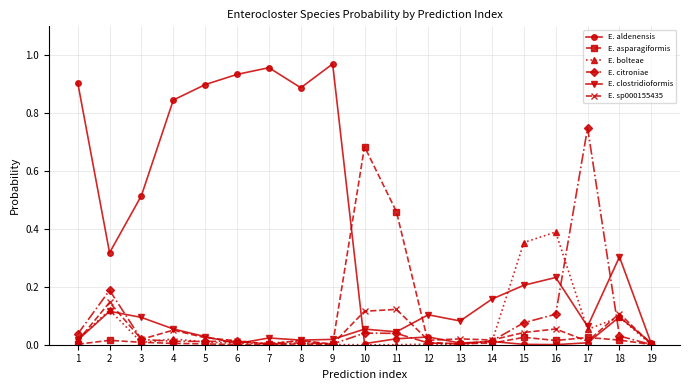

Which series has the largest range (max minus min)?

E. aldenensis